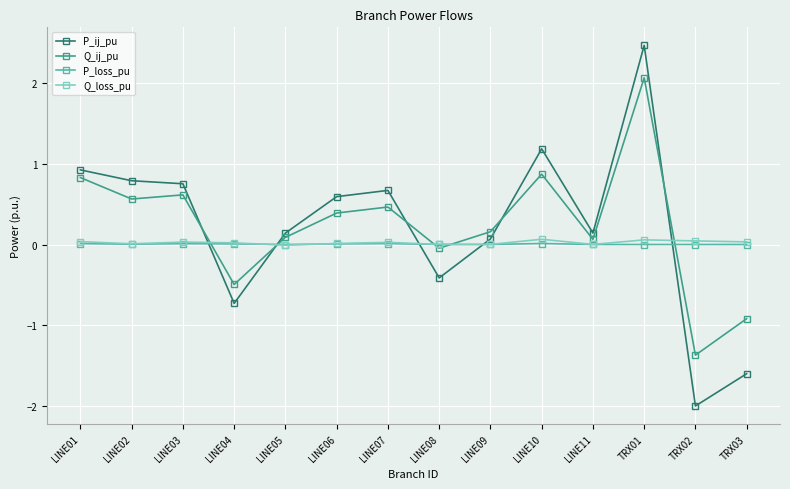

What is the value of the Q_ij_pu point at the 2nd from the left?

0.6